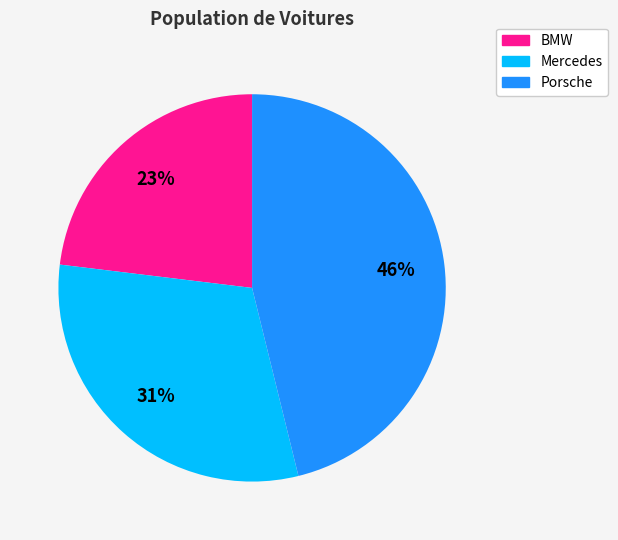

To the nearest percent, what is the average slice percentage?

33%